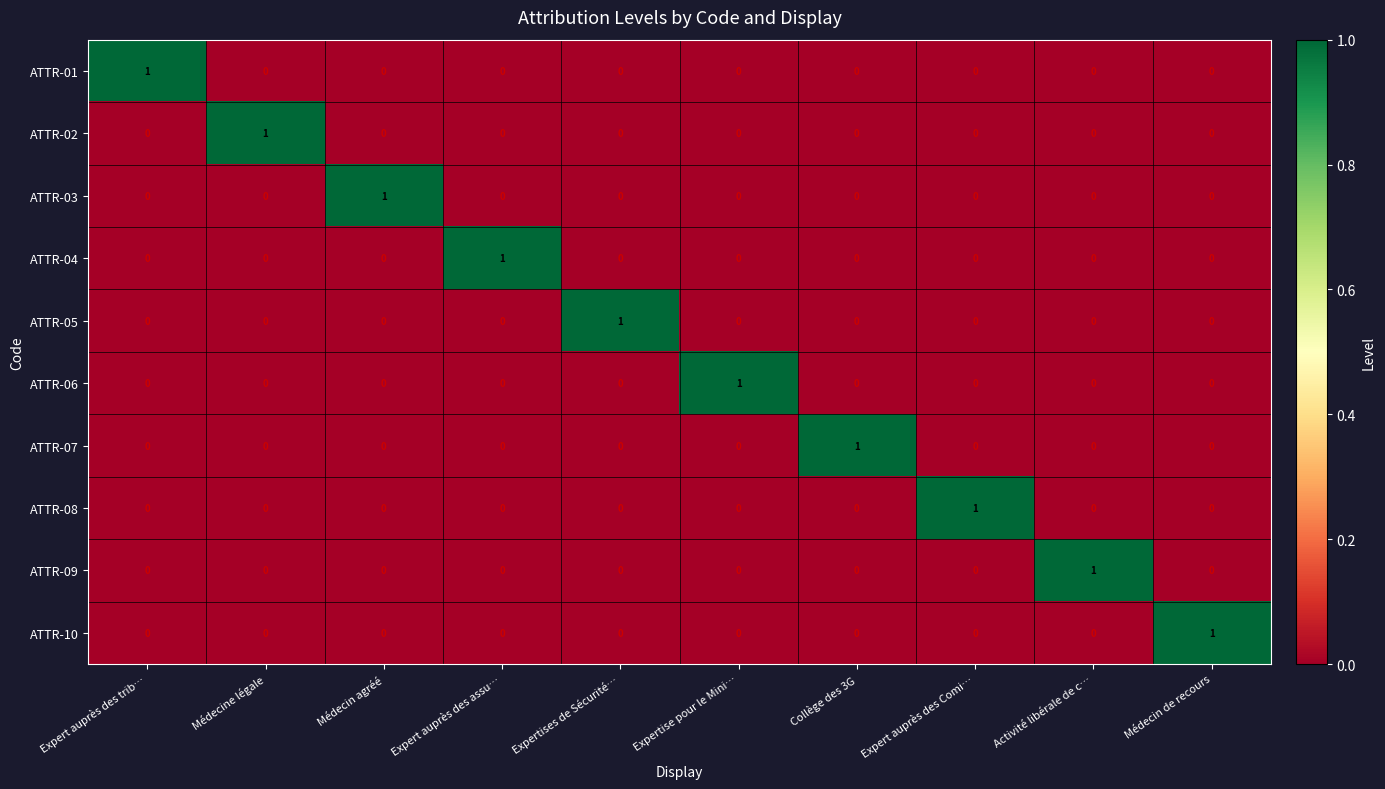

Count the number of categories in the chart.

10